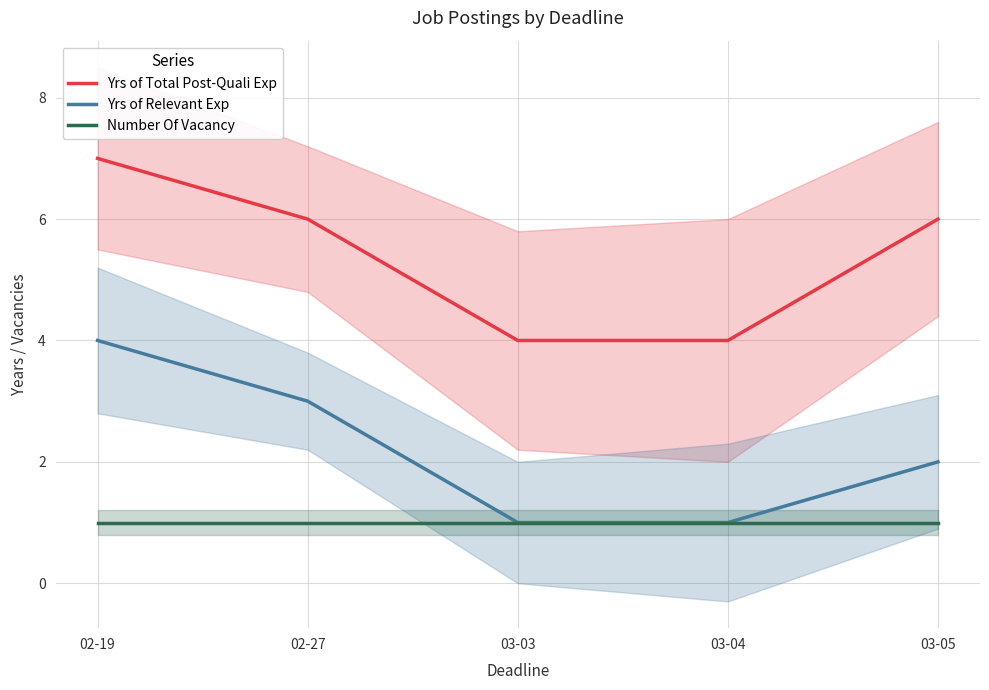

What is the difference between the highest and lowest values at 02-19?

6